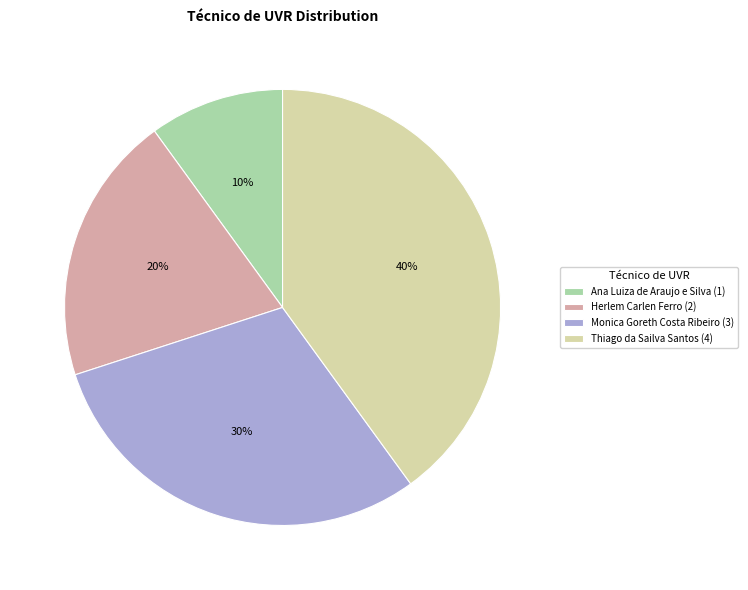

True or false: Monica Goreth Costa Ribeiro accounts for 37% of the total.

False